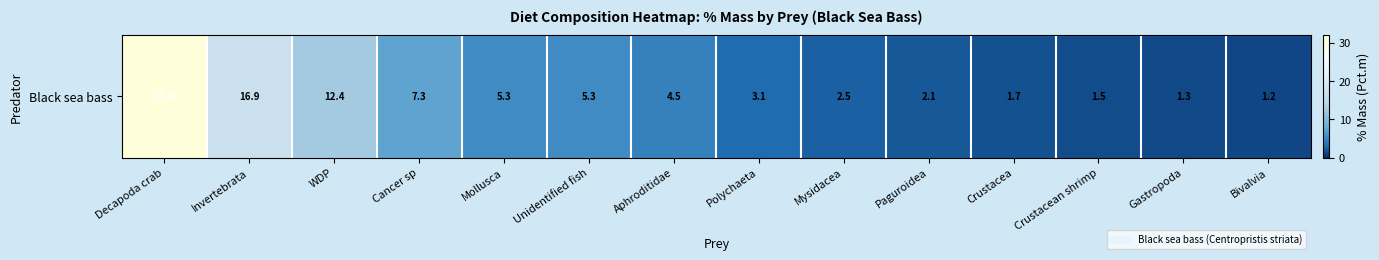

The chart shows a value of 16.9 at Invertebrata. True or false?

True